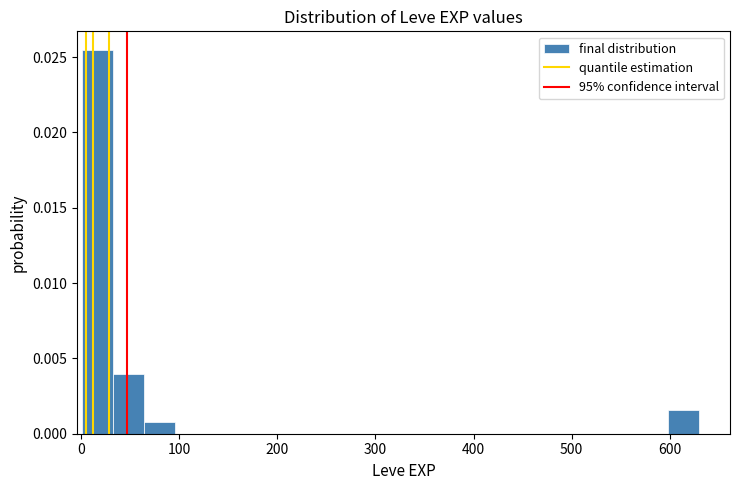

Read against the x-axis, roughly where is the centre of the tallest bar?

20